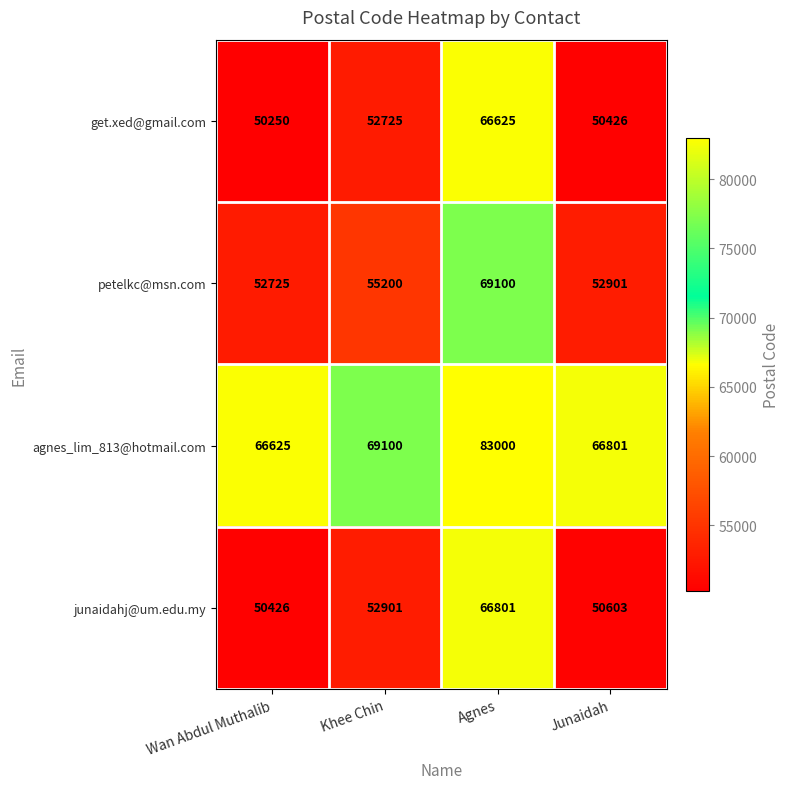

How many data points does each series have?

4